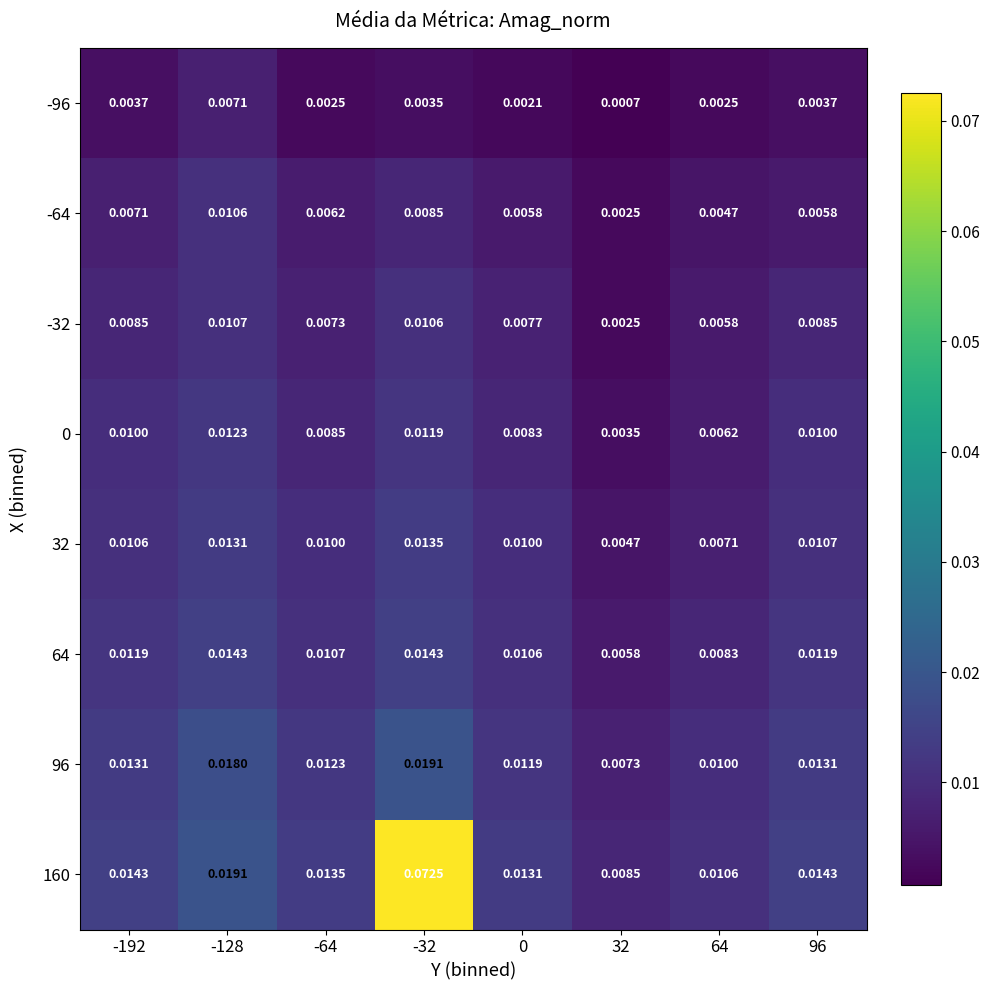

How many distinct data groups are displayed?

8